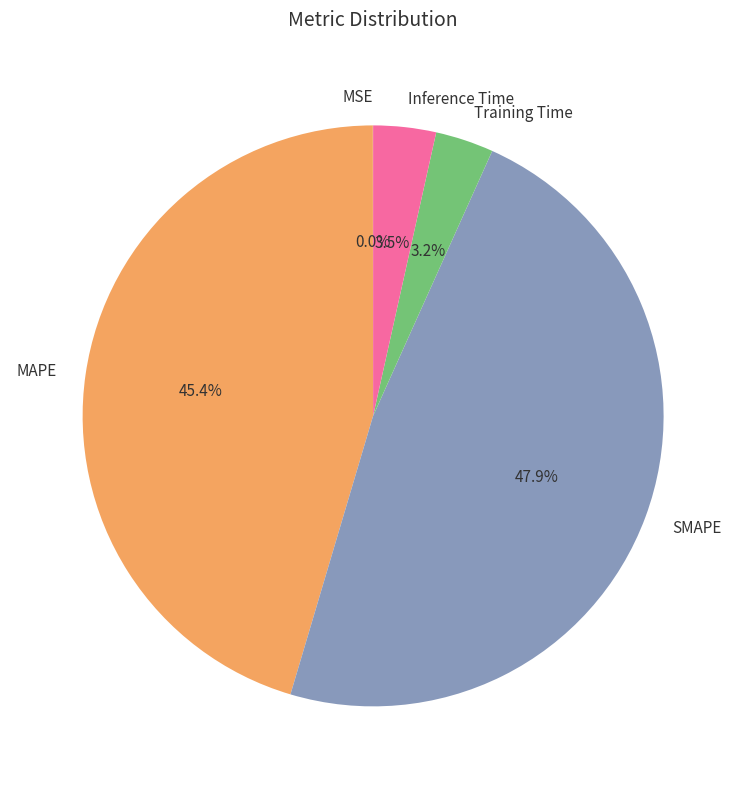

Between MAPE and SMAPE, which is larger?

SMAPE